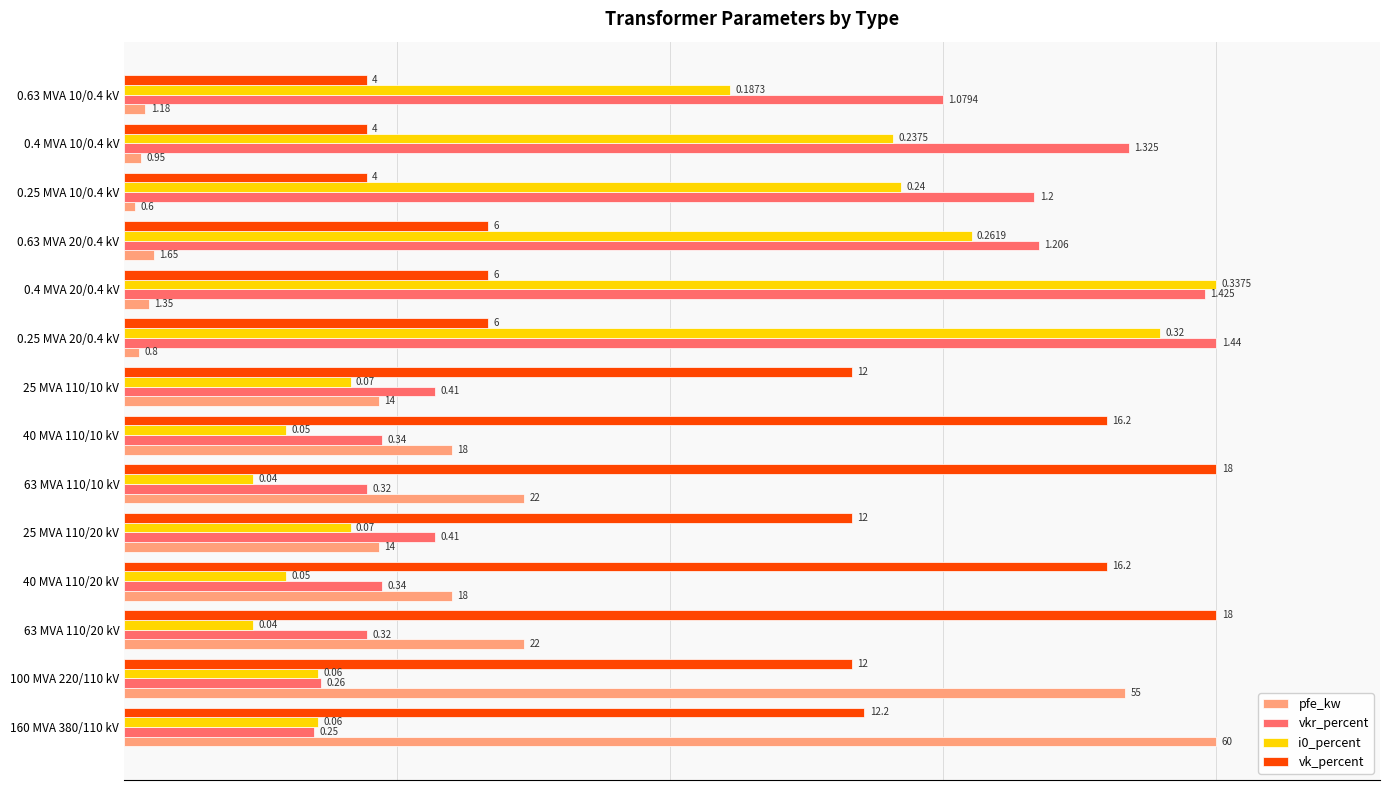

What are all the series names shown in the legend?

pfe_kw, vkr_percent, i0_percent, vk_percent